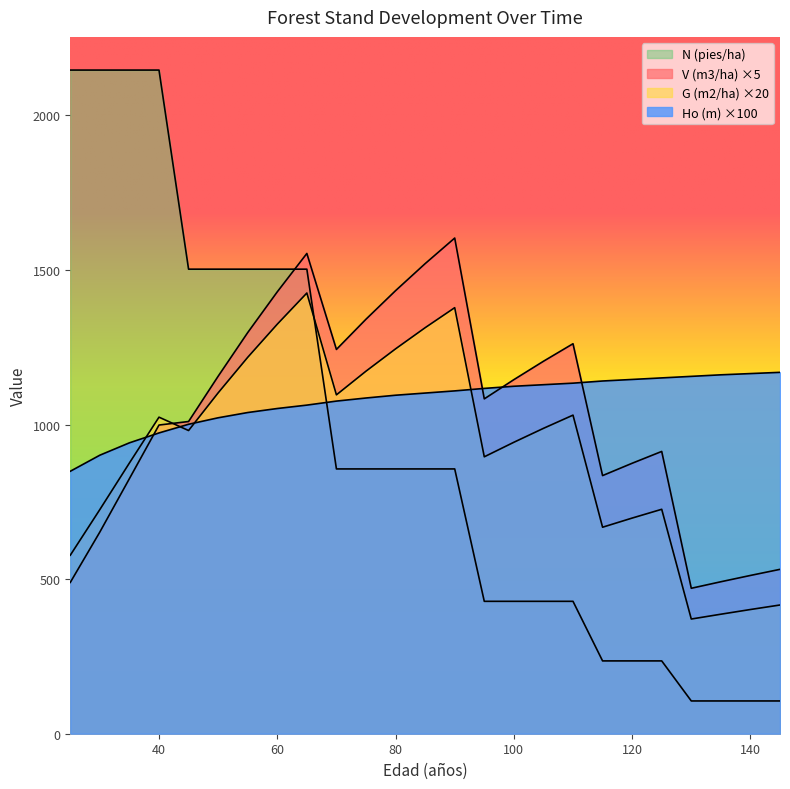

What is the difference between the highest and lowest values at 65?

490.6